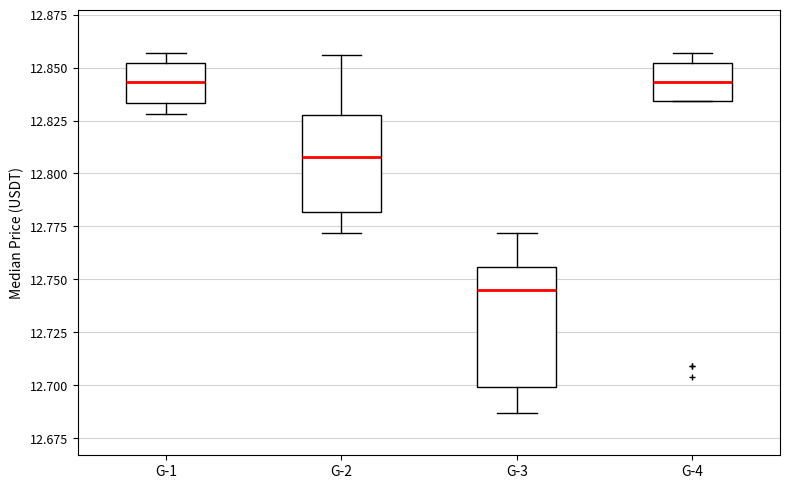

Reading left to right, read every box against the y-axis: the position of its median line, the range the box covers, and the ends of its whiskers. The values are not printed on the chart, so give them approximately, as read against the axis.

G-1: median 12.845, box 12.835 to 12.850, whiskers 12.830 to 12.855
G-2: median 12.810, box 12.780 to 12.830, whiskers 12.770 to 12.855
G-3: median 12.745, box 12.700 to 12.755, whiskers 12.685 to 12.770
G-4: median 12.845, box 12.835 to 12.850, whiskers 12.835 to 12.855